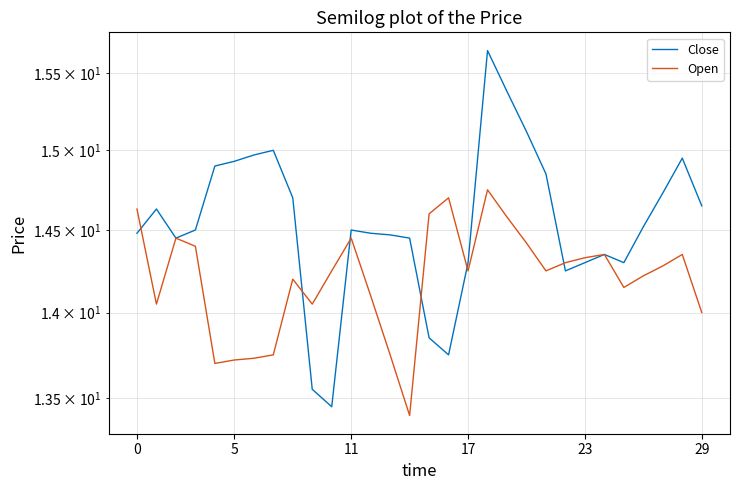

At how many categories does at least one series exceed 13?

30